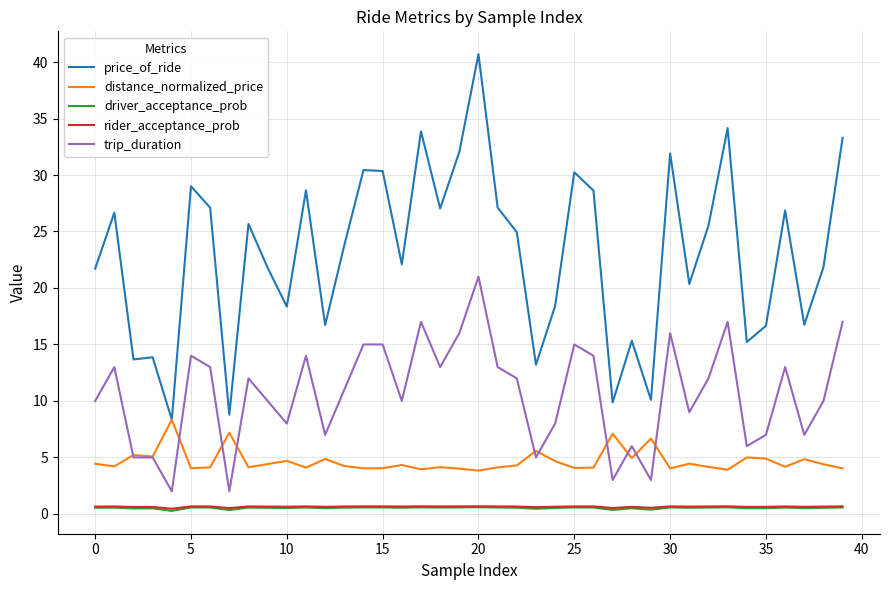

What is the highest value of the distance_normalized_price series?

8.3